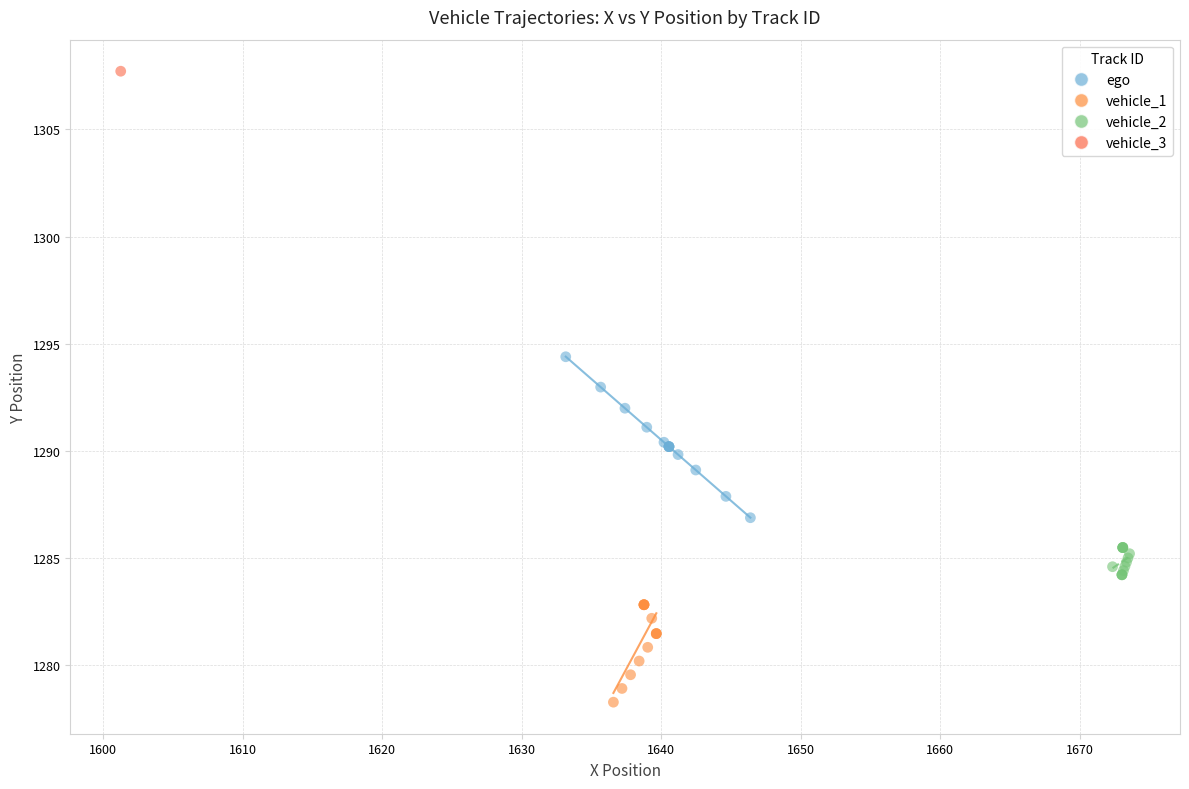

Which series contains the highest Y value?

vehicle_3